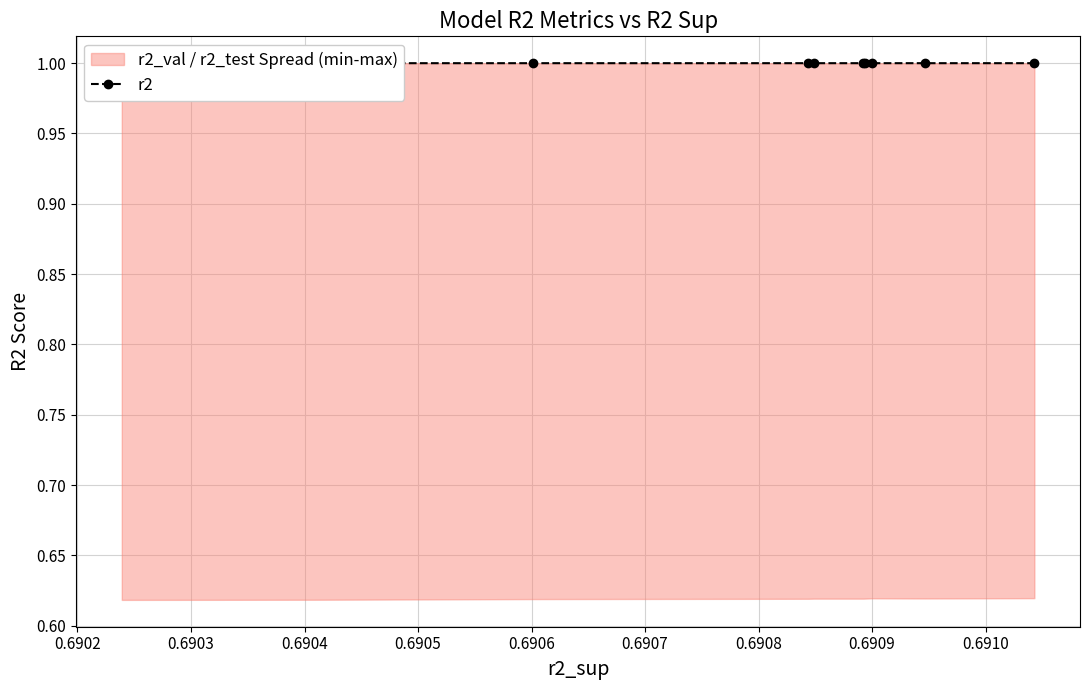

Which has a higher value, 0.6905 or 0.6903?

0.6905